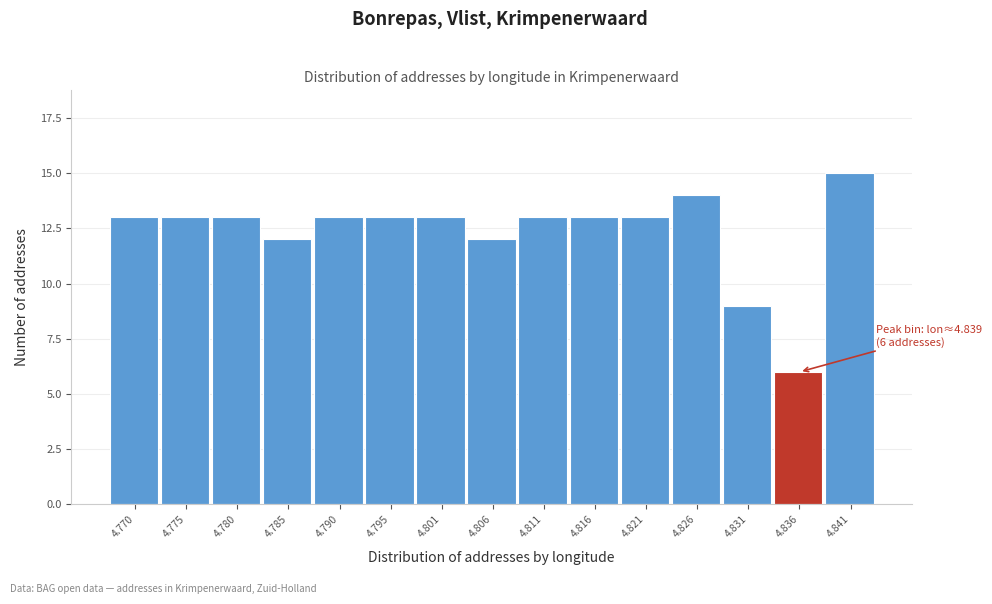

Reading right to left, transcribe all the data shown in this chart.

4.841=15	4.836=6	4.831=9	4.826=14	4.821=13	4.816=13	4.811=13	4.806=12	4.801=13	4.795=13	4.790=13	4.785=12	4.780=13	4.775=13	4.770=13